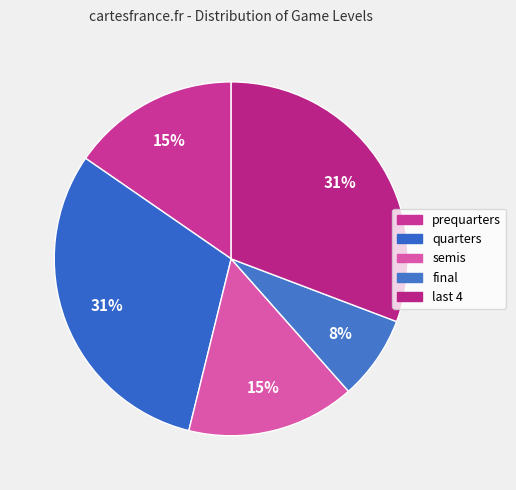

To the nearest percent, what is the combined percentage of final and quarters?

38%